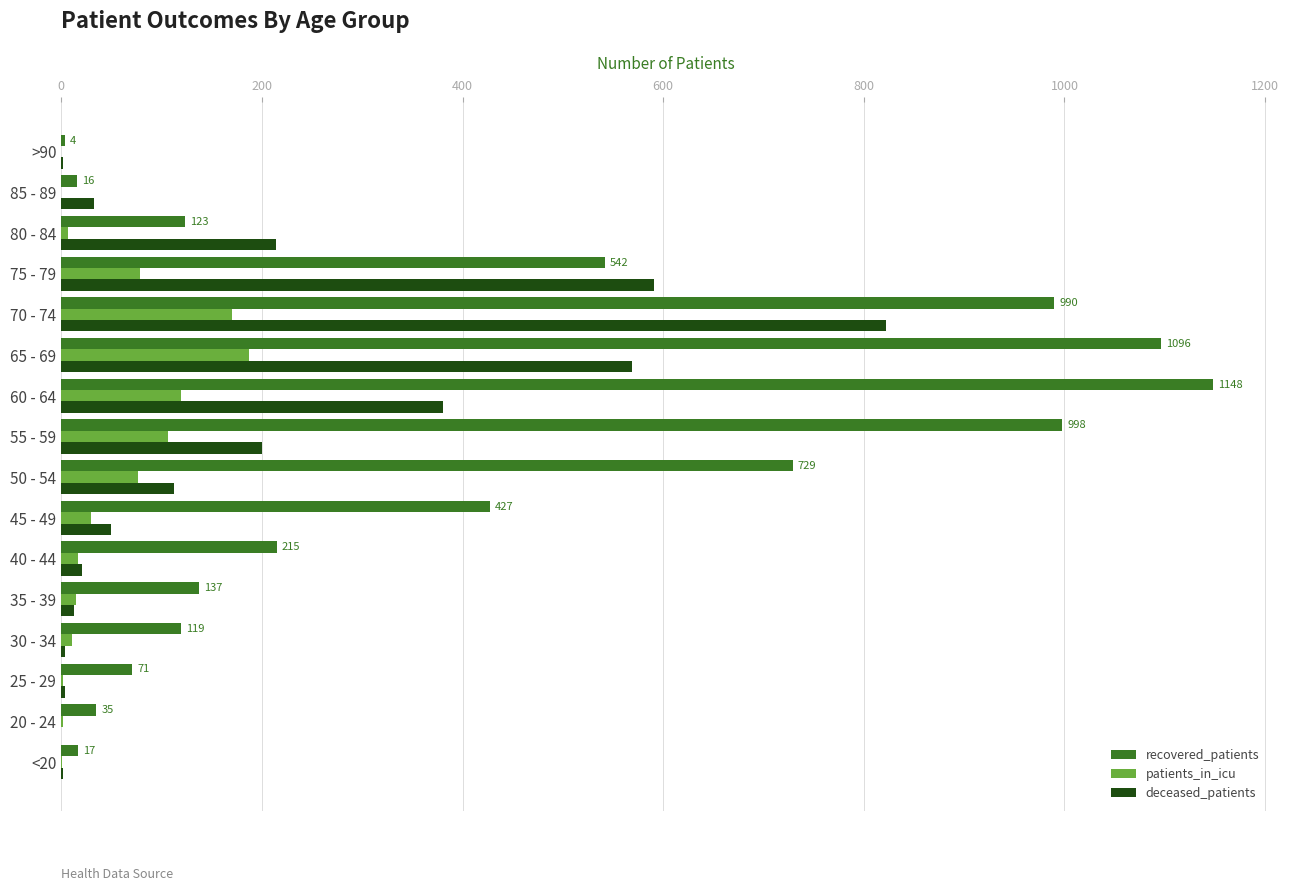

Which series changed the most between <20 and 45 - 49?

recovered_patients